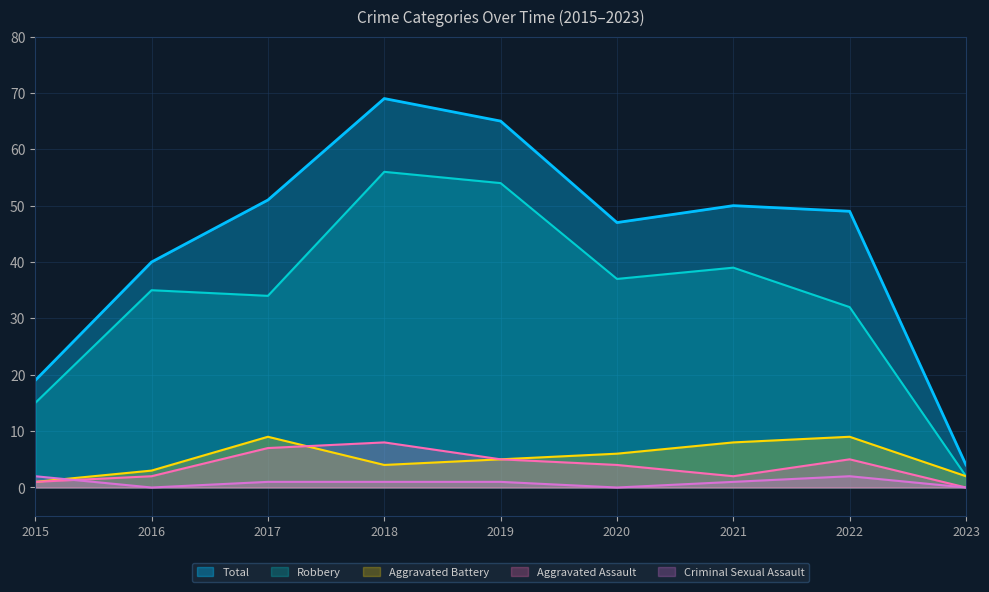

List the labels in order of Total value, smallest first.

2023, 2015, 2016, 2020, 2022, 2021, 2017, 2019, 2018